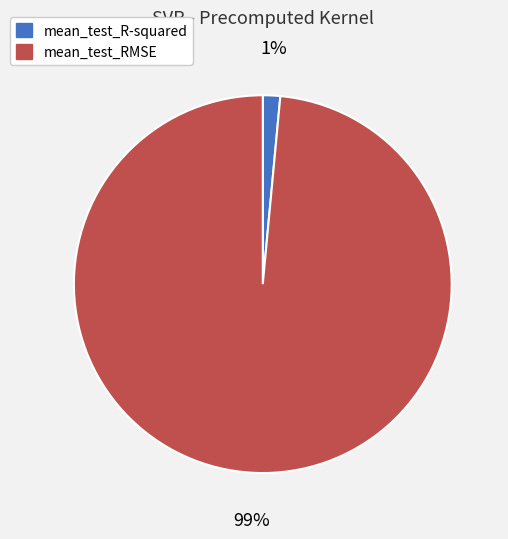

Does mean_test_R-squared account for over 50% of the chart?

No